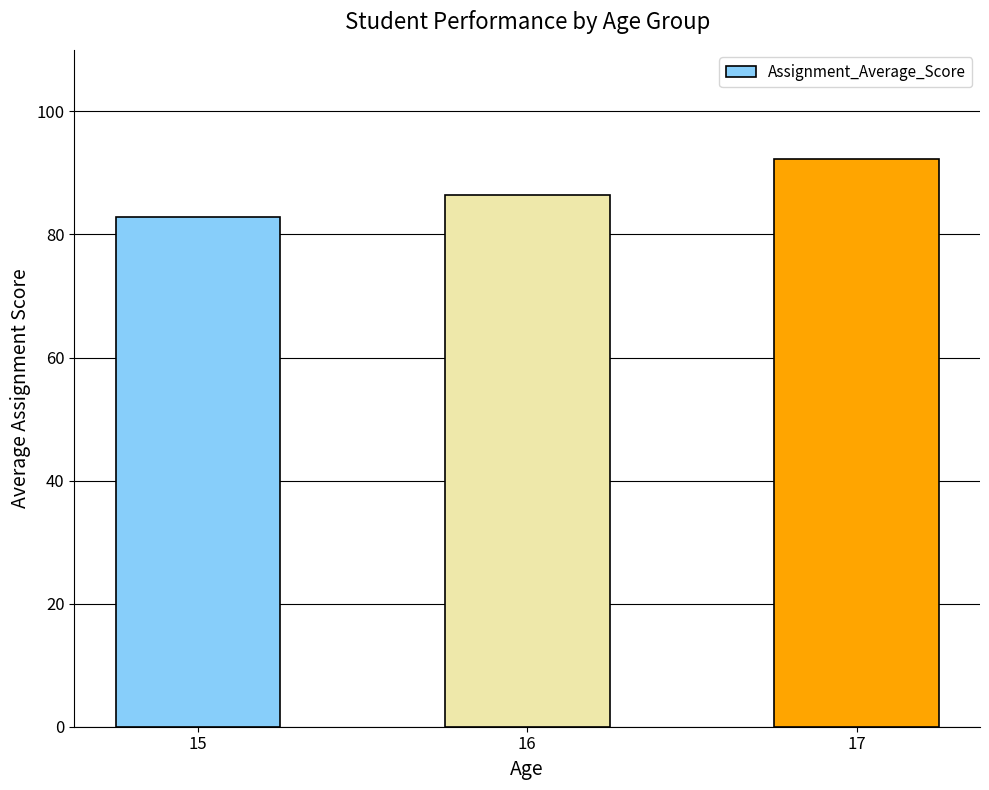

What is the greatest value displayed?

92.3